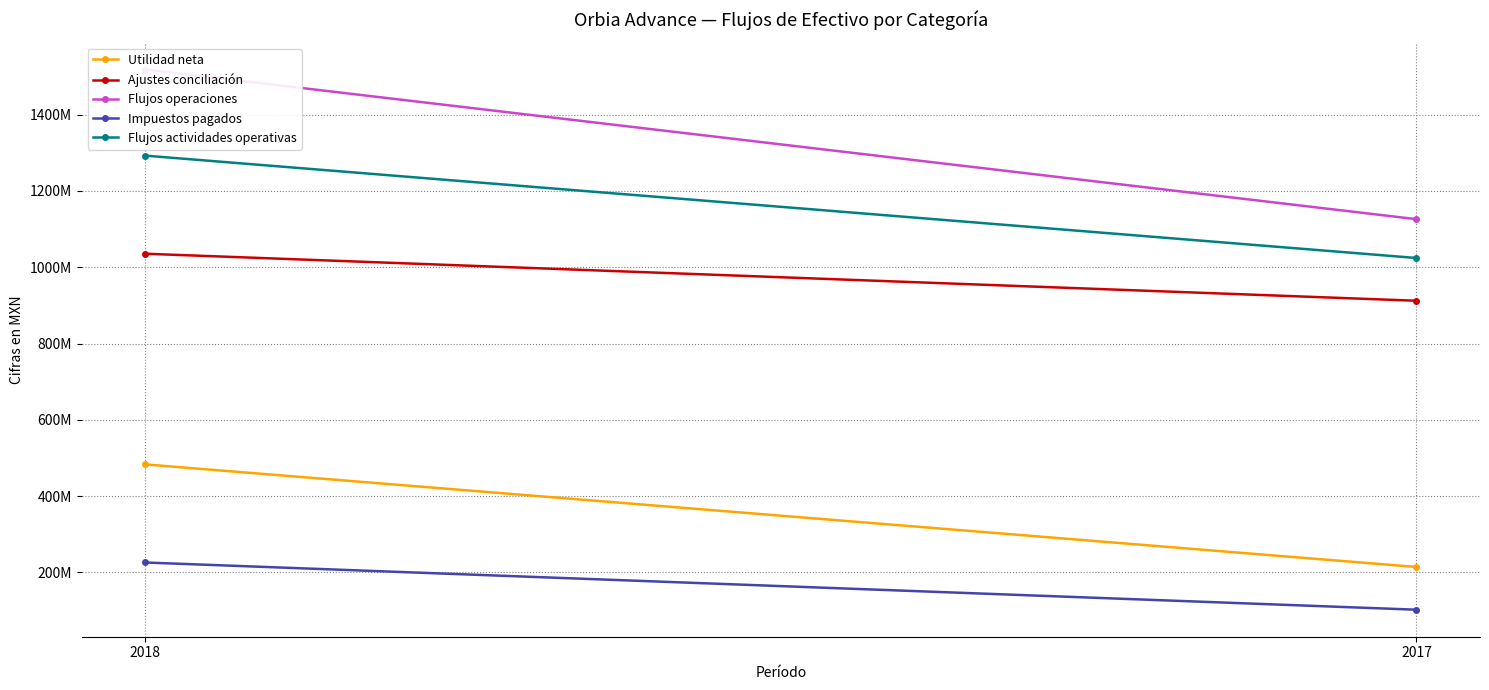

Count the Ajustes conciliación values in the range 912155000 to 1035490000.

2